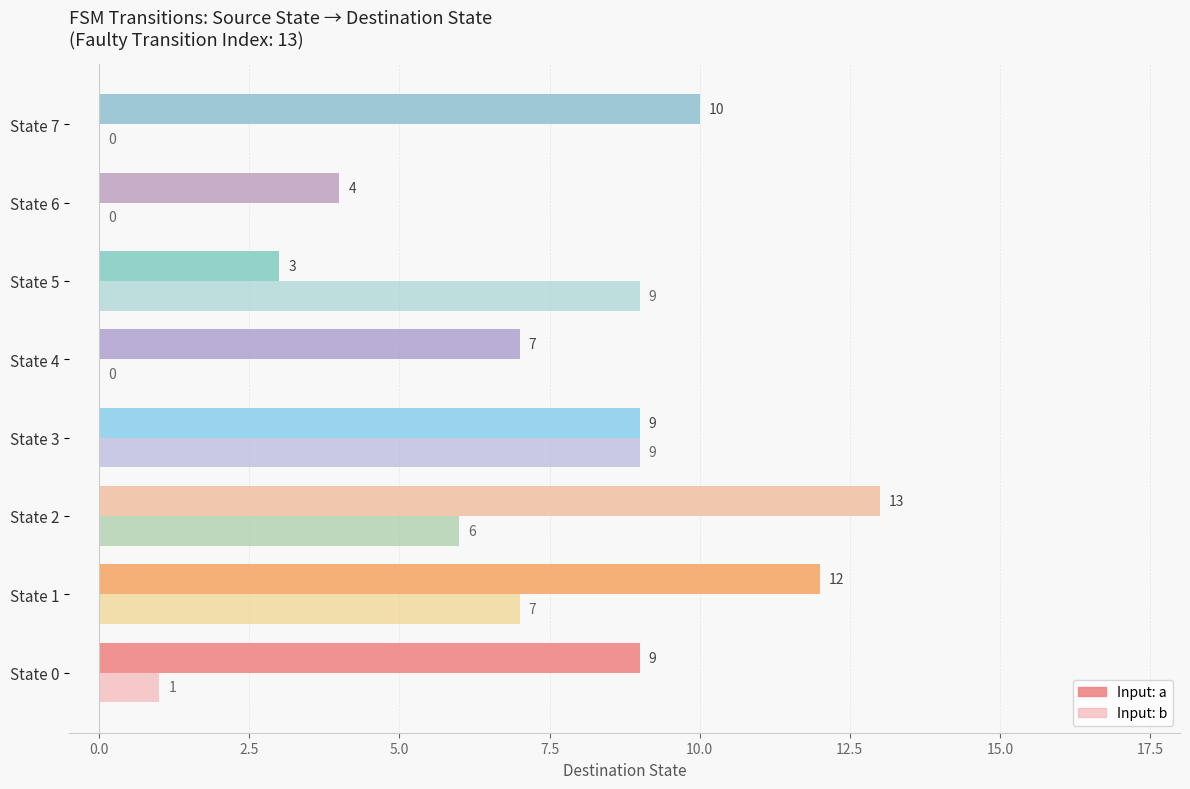

Which series has the largest total across all categories?

Input: a